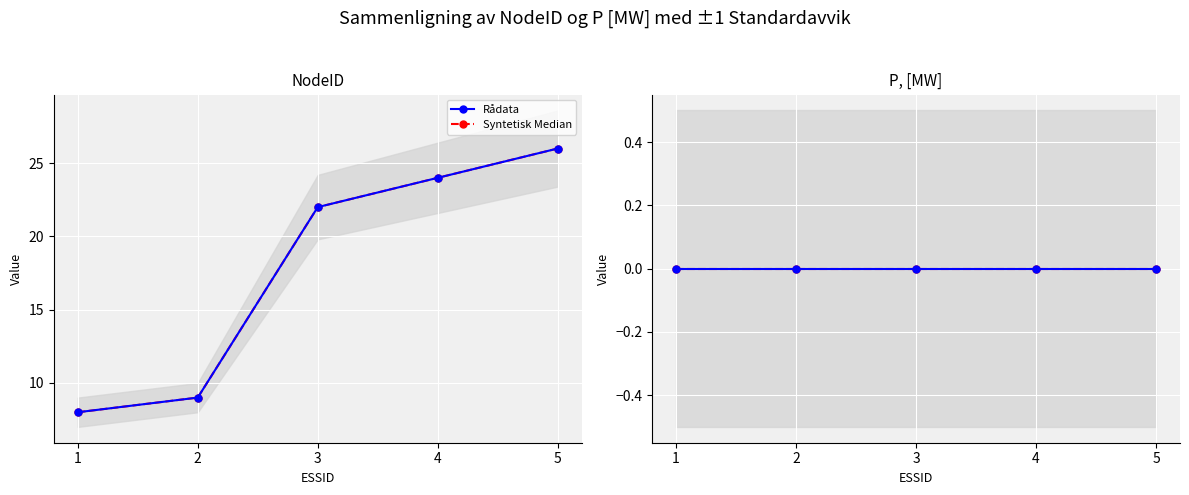

The value at 5 is 46. True or false?

False